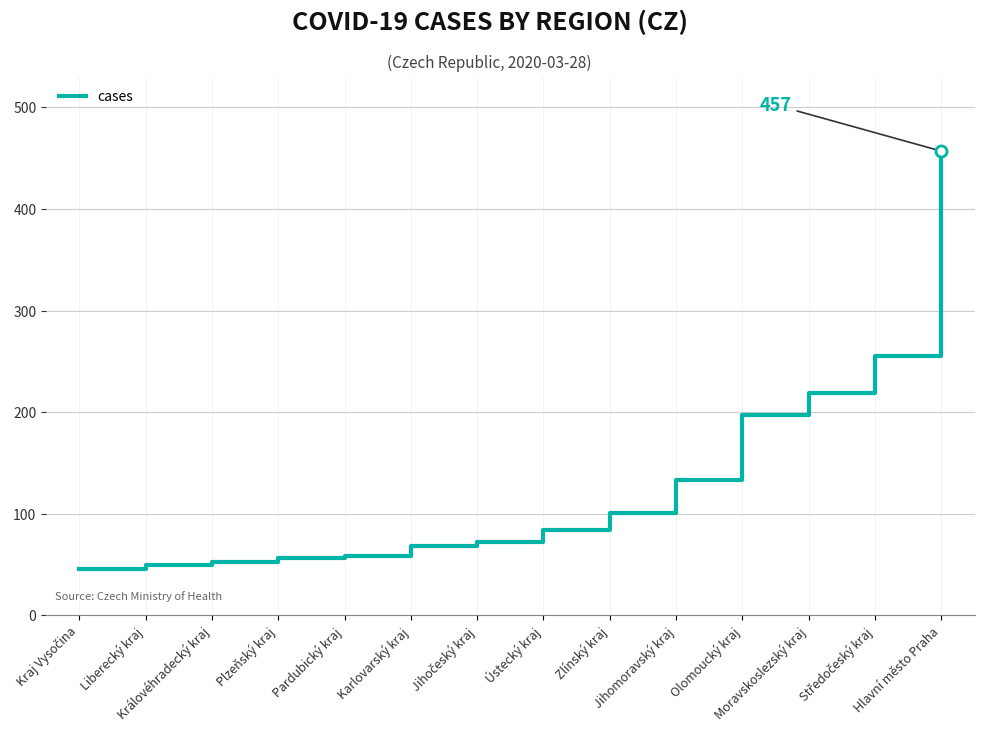

What is the difference between the maximum and minimum values?

411